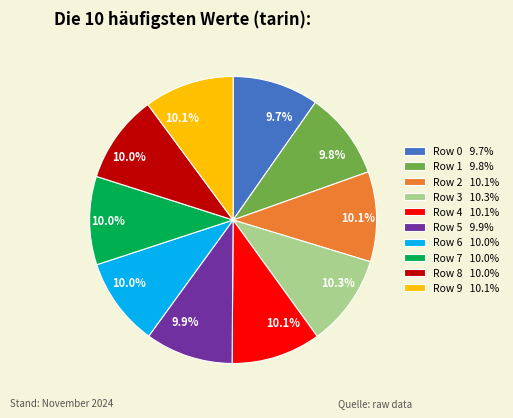

To the nearest percent, what is the average slice percentage?

10%